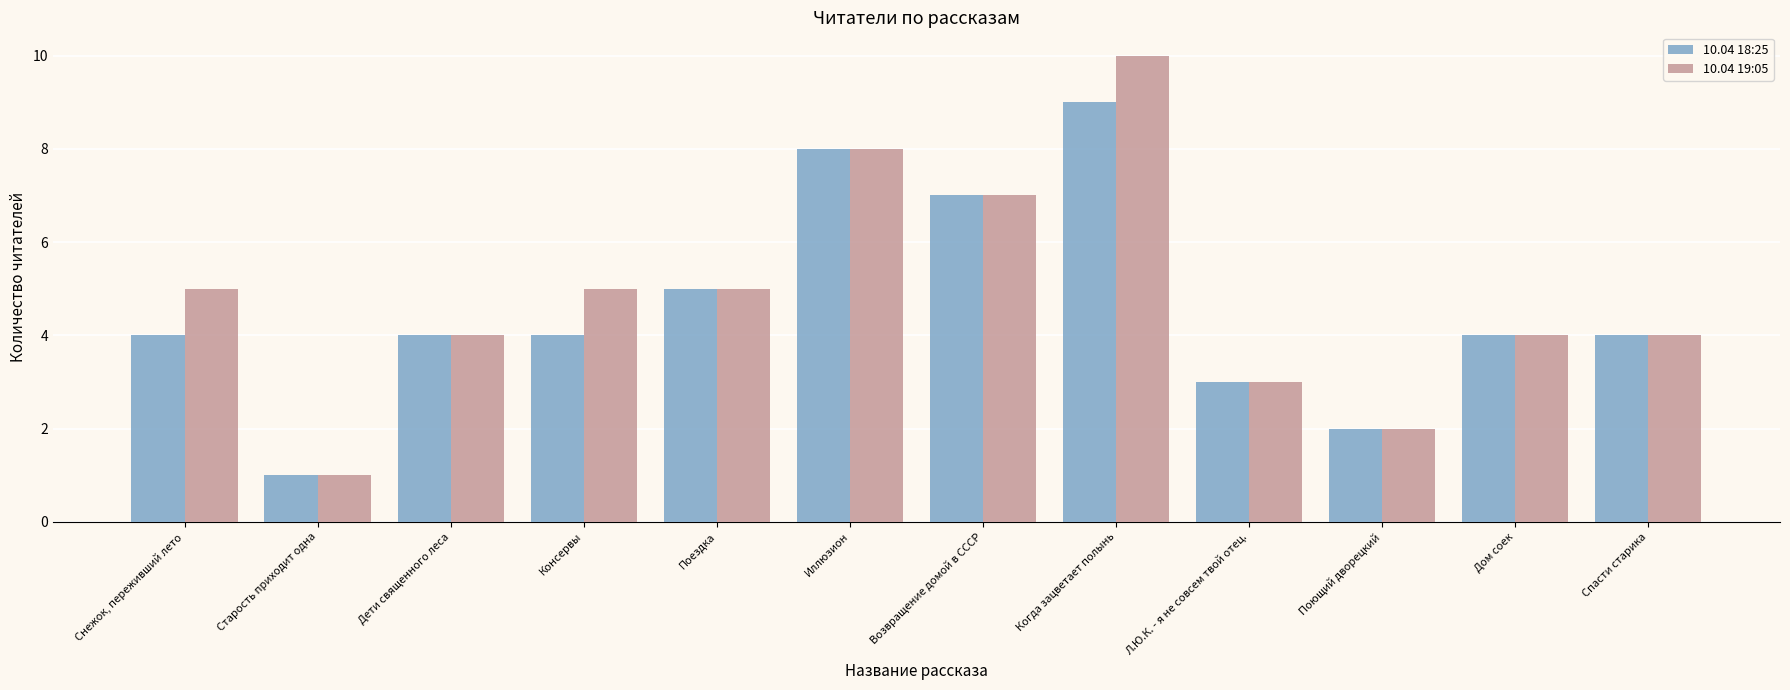

At which category is the sum across all series the highest?

Когда зацветает полынь